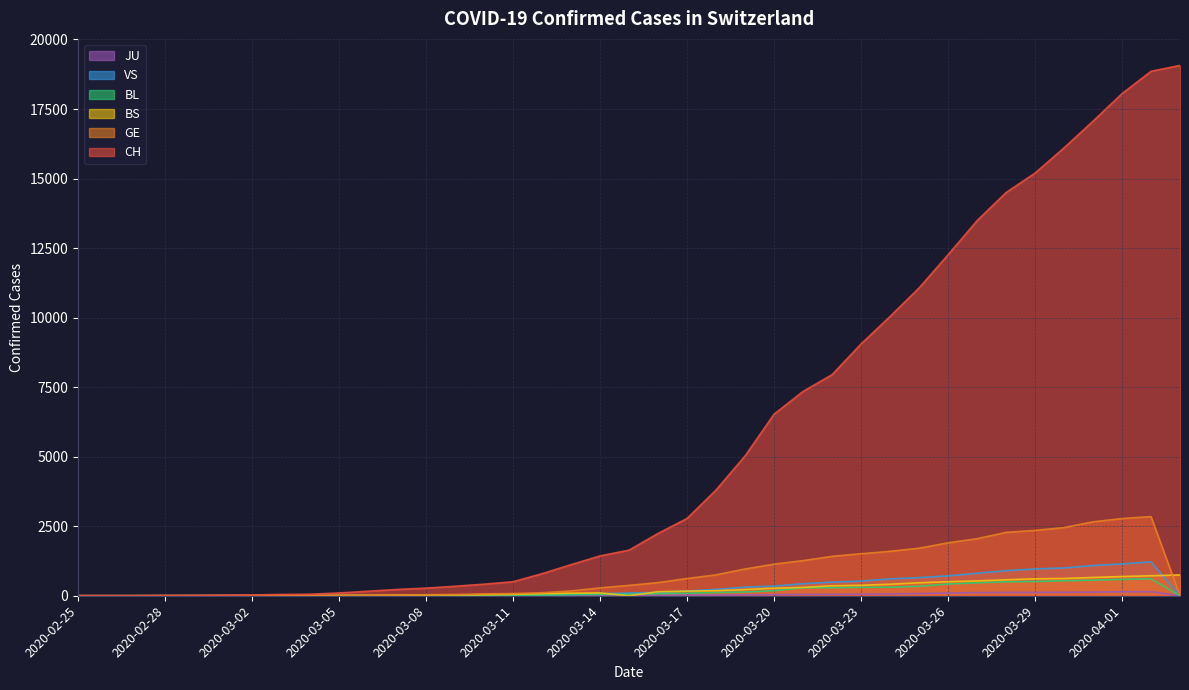

Reading left to right, extract all data points from this chart.

CH: 2020-02-25=1	2020-02-26=2	2020-02-27=3	2020-02-28=10	2020-02-29=13	2020-03-01=19	2020-03-02=27	2020-03-03=45	2020-03-04=55	2020-03-05=100	2020-03-06=162	2020-03-07=225	2020-03-08=274	2020-03-09=341	2020-03-10=416	2020-03-11=503	2020-03-12=793	2020-03-13=1117	2020-03-14=1432	2020-03-15=1639	2020-03-16=2239	2020-03-17=2778	2020-03-18=3801	2020-03-19=5024	2020-03-20=6526	2020-03-21=7345	2020-03-22=7947	2020-03-23=9051	2020-03-24=10040	2020-03-25=11063	2020-03-26=12257	2020-03-27=13483	2020-03-28=14495	2020-03-29=15195	2020-03-30=16101	2020-03-31=17062	2020-04-01=18051	2020-04-02=18855	2020-04-03=19068
GE: 2020-02-25=0	2020-02-26=1	2020-02-27=1	2020-02-28=3	2020-02-29=5	2020-03-01=7	2020-03-02=7	2020-03-03=9	2020-03-04=9	2020-03-05=13	2020-03-06=17	2020-03-07=26	2020-03-08=35	2020-03-09=44	2020-03-10=68	2020-03-11=79	2020-03-12=108	2020-03-13=173	2020-03-14=282	2020-03-15=372	2020-03-16=472	2020-03-17=619	2020-03-18=751	2020-03-19=961	2020-03-20=1136	2020-03-21=1262	2020-03-22=1417	2020-03-23=1509	2020-03-24=1598	2020-03-25=1708	2020-03-26=1902	2020-03-27=2051	2020-03-28=2277	2020-03-29=2349	2020-03-30=2450	2020-03-31=2657	2020-04-01=2775	2020-04-02=2845	2020-04-03=0
BS: 2020-02-25=0	2020-02-26=0	2020-02-27=0	2020-02-28=0	2020-02-29=0	2020-03-01=1	2020-03-02=3	2020-03-03=3	2020-03-04=3	2020-03-05=8	2020-03-06=15	2020-03-07=21	2020-03-08=24	2020-03-09=28	2020-03-10=33	2020-03-11=49	2020-03-12=73	2020-03-13=92	2020-03-14=100	2020-03-15=0	2020-03-16=144	2020-03-17=165	2020-03-18=182	2020-03-19=222	2020-03-20=272	2020-03-21=299	2020-03-22=358	2020-03-23=376	2020-03-24=414	2020-03-25=466	2020-03-26=505	2020-03-27=534	2020-03-28=573	2020-03-29=609	2020-03-30=621	2020-03-31=657	2020-04-01=691	2020-04-02=718	2020-04-03=748
BL: 2020-02-25=0	2020-02-26=0	2020-02-27=0	2020-02-28=1	2020-02-29=2	2020-03-01=2	2020-03-02=2	2020-03-03=2	2020-03-04=2	2020-03-05=6	2020-03-06=6	2020-03-07=15	2020-03-08=19	2020-03-09=20	2020-03-10=22	2020-03-11=26	2020-03-12=26	2020-03-13=42	2020-03-14=47	2020-03-15=54	2020-03-16=76	2020-03-17=89	2020-03-18=116	2020-03-19=134	2020-03-20=184	2020-03-21=282	2020-03-22=289	2020-03-23=302	2020-03-24=306	2020-03-25=341	2020-03-26=422	2020-03-27=466	2020-03-28=502	2020-03-29=511	2020-03-30=539	2020-03-31=561	2020-04-01=588	2020-04-02=610	2020-04-03=0
VS: 2020-02-25=0	2020-02-26=0	2020-02-27=0	2020-02-28=1	2020-02-29=1	2020-03-01=2	2020-03-02=3	2020-03-03=3	2020-03-04=4	2020-03-05=5	2020-03-06=6	2020-03-07=0	2020-03-08=7	2020-03-09=12	2020-03-10=17	2020-03-11=22	2020-03-12=30	2020-03-13=53	2020-03-14=76	2020-03-15=98	2020-03-16=116	2020-03-17=173	2020-03-18=225	2020-03-19=311	2020-03-20=346	2020-03-21=433	2020-03-22=490	2020-03-23=527	2020-03-24=606	2020-03-25=651	2020-03-26=715	2020-03-27=808	2020-03-28=902	2020-03-29=964	2020-03-30=1000	2020-03-31=1085	2020-04-01=1145	2020-04-02=1218	2020-04-03=0
JU: 2020-02-25=0	2020-02-26=0	2020-02-27=0	2020-02-28=0	2020-02-29=0	2020-03-01=0	2020-03-02=0	2020-03-03=1	2020-03-04=1	2020-03-05=2	2020-03-06=3	2020-03-07=4	2020-03-08=4	2020-03-09=5	2020-03-10=6	2020-03-11=6	2020-03-12=9	2020-03-13=10	2020-03-14=15	2020-03-15=16	2020-03-16=17	2020-03-17=24	2020-03-18=26	2020-03-19=31	2020-03-20=37	2020-03-21=49	2020-03-22=51	2020-03-23=57	2020-03-24=66	2020-03-25=78	2020-03-26=99	2020-03-27=112	2020-03-28=118	2020-03-29=118	2020-03-30=122	2020-03-31=127	2020-04-01=144	2020-04-02=145	2020-04-03=0